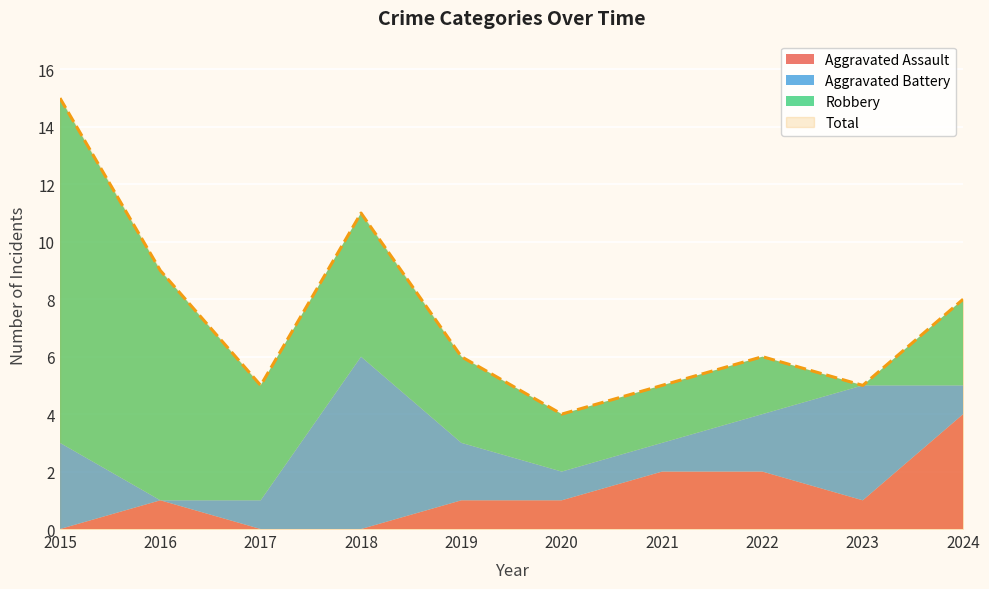

Read the Total value at 2016.

9